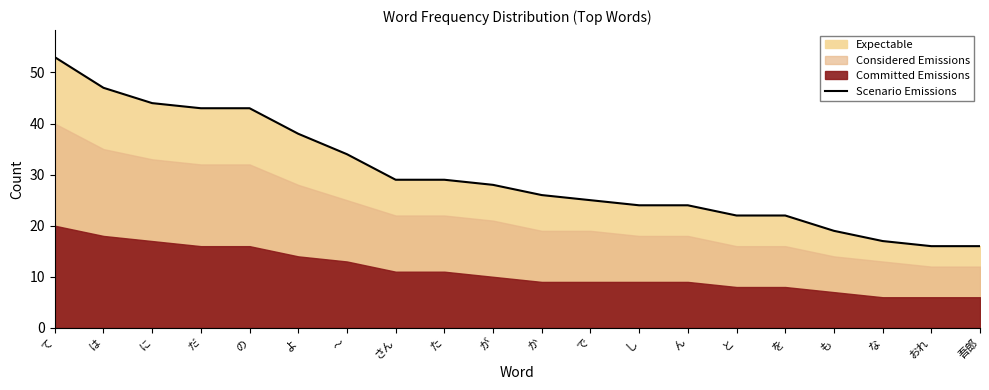

List the labels in order of value, smallest first.

おれ, 吾郎, な, も, と, を, し, ん, で, か, が, さん, た, 〜, よ, だ, の, に, は, て